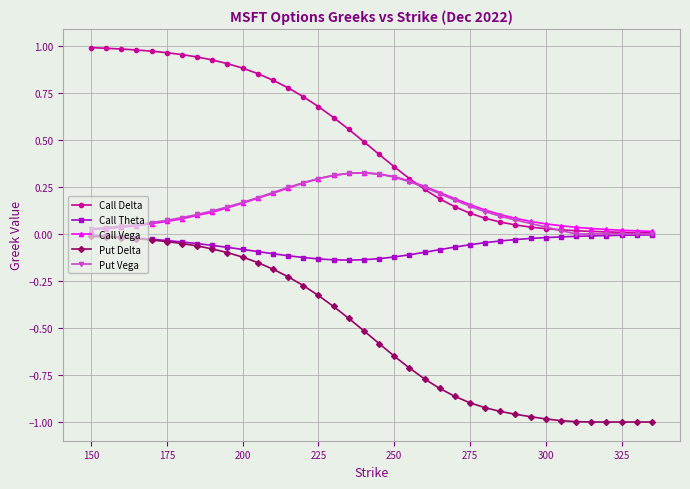

Which series has the largest total across all categories?

Call Delta